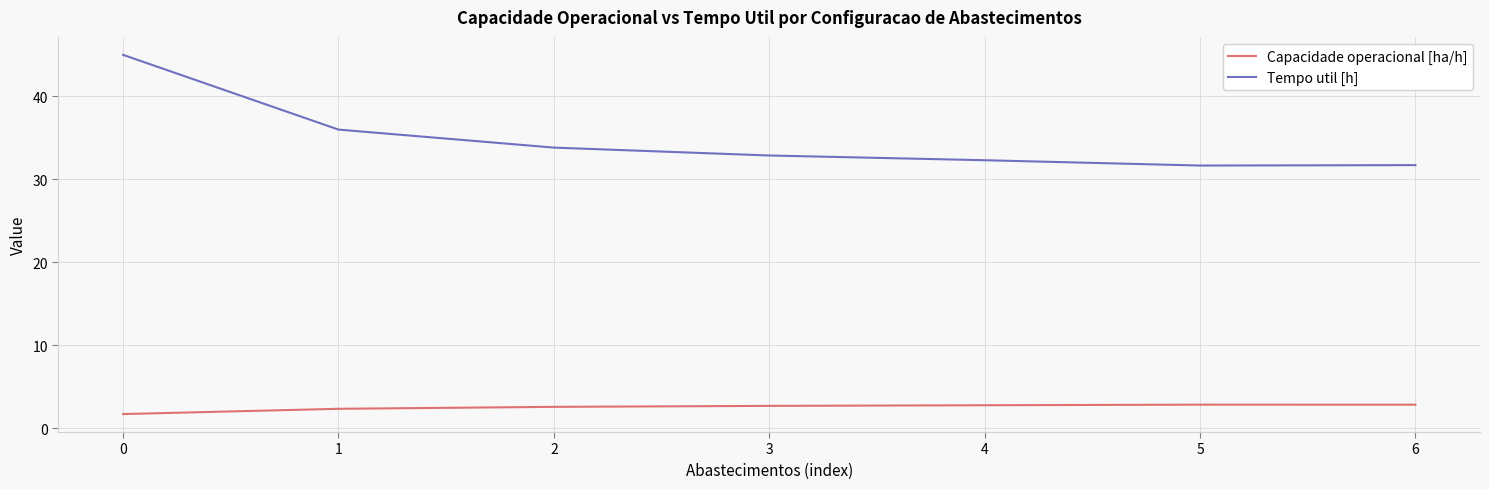

Count the Capacidade operacional [ha/h] values in the range 2 to 3.

6